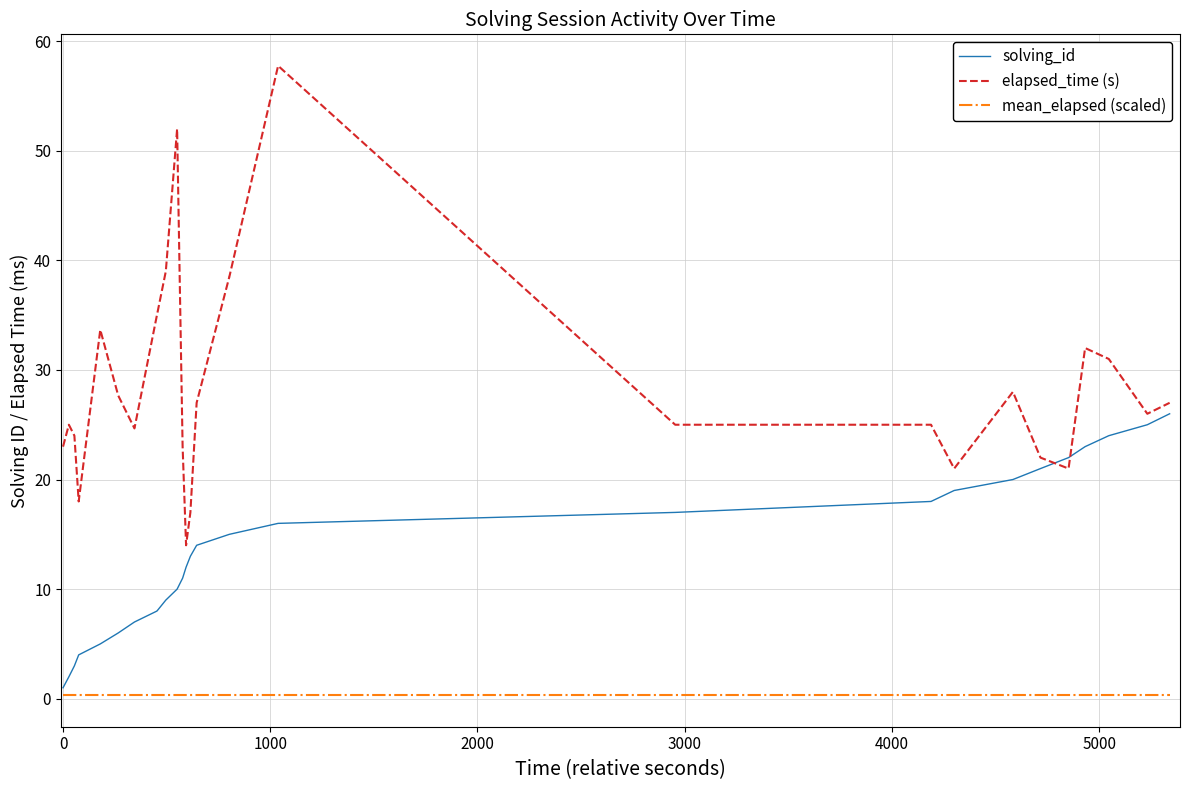

Which series ends up on top after the final intersection of solving_id and elapsed_time?

elapsed_time